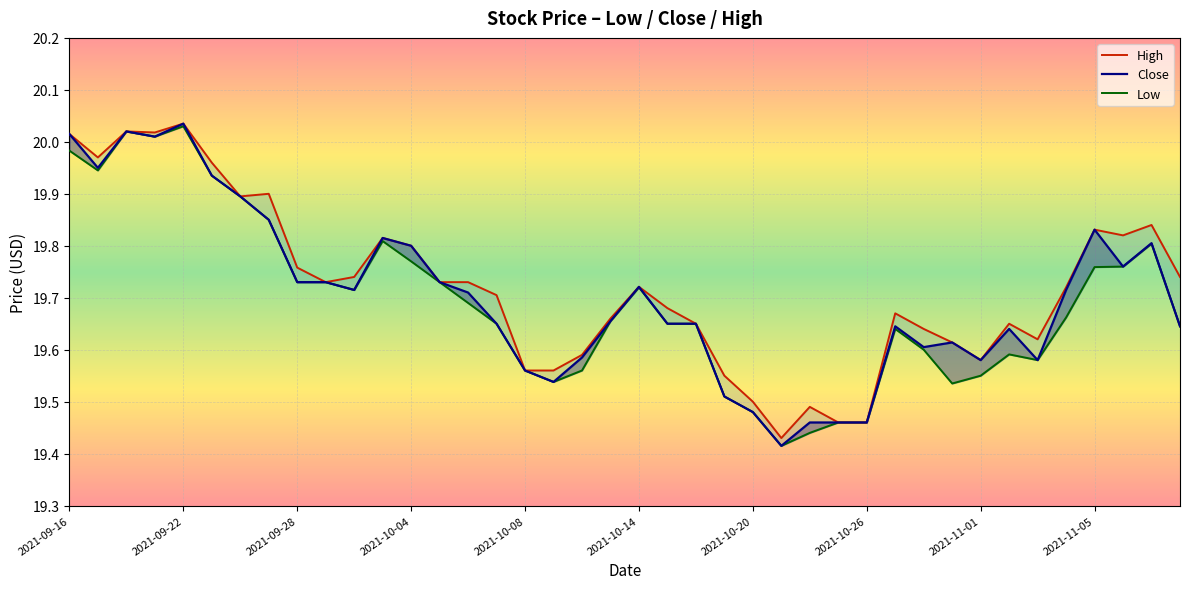

In Close, how many points are higher than both neighbors (excluding endpoints)?

9